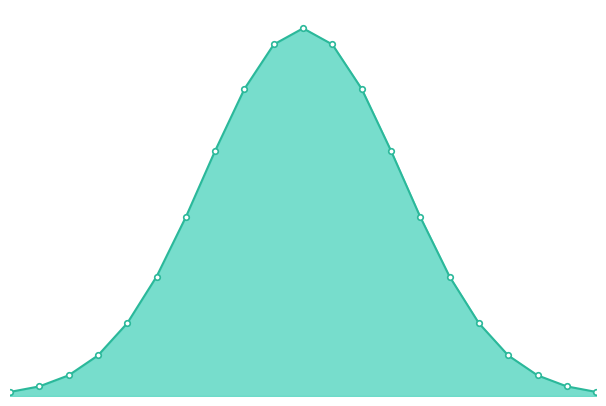

Does the chart have visible grid lines?

No